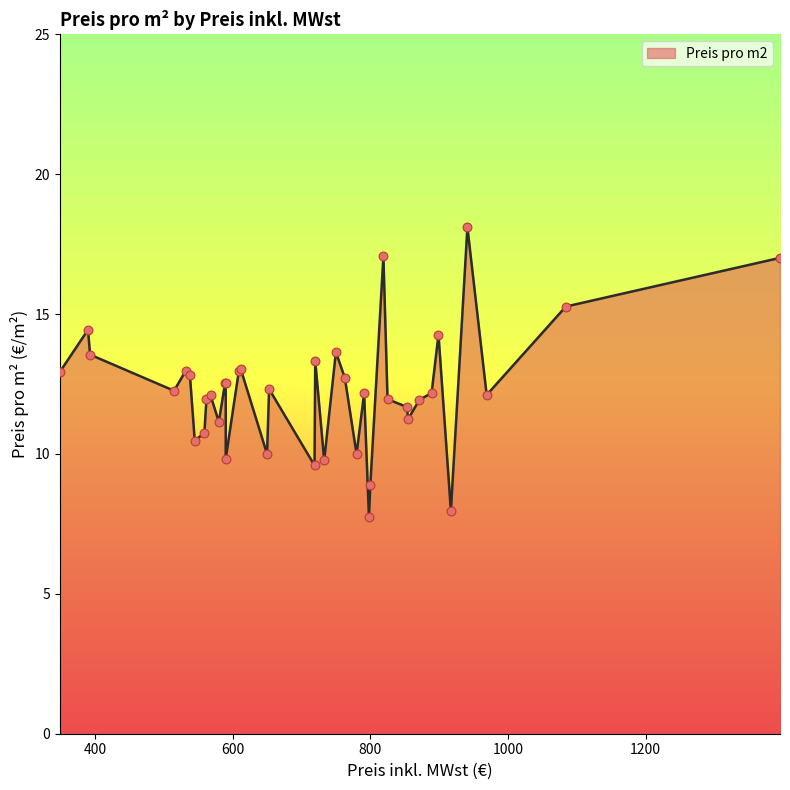

Approximately how many times larger is the value at 719 compared to 653?

0.8